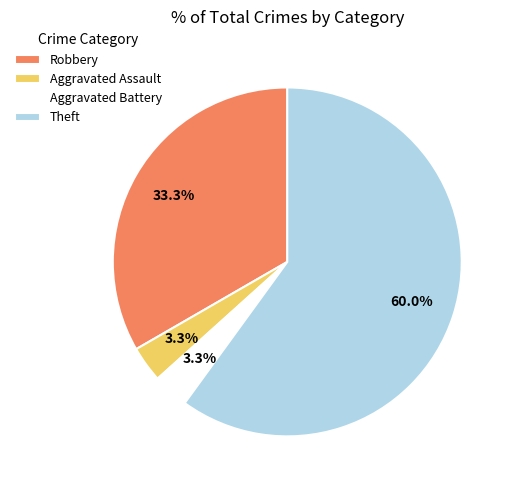

Which has a higher value, Aggravated Assault or Robbery?

Robbery